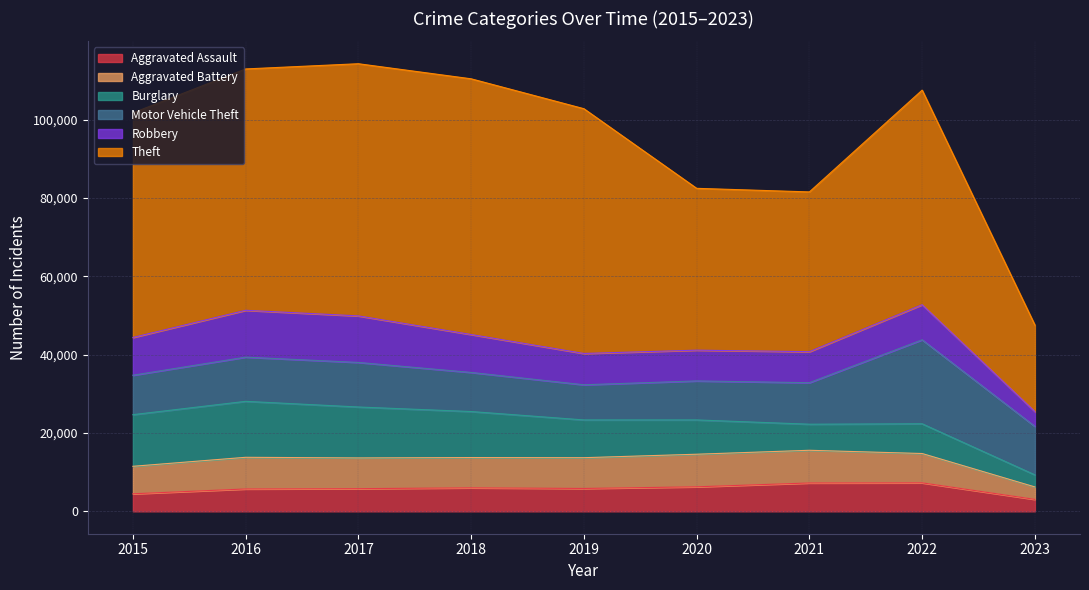

True or false: Robbery and Aggravated Assault cross at least once.

False